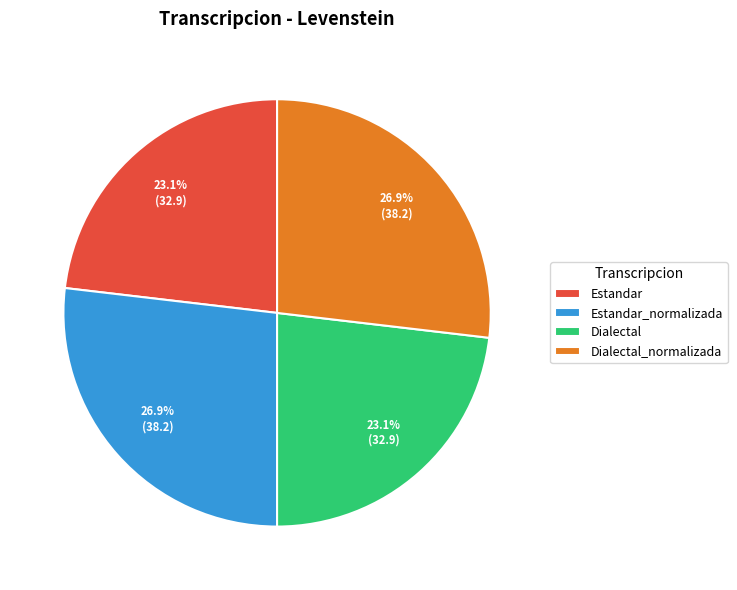

True or false: Estandar_normalizada accounts for 27% of the total.

True